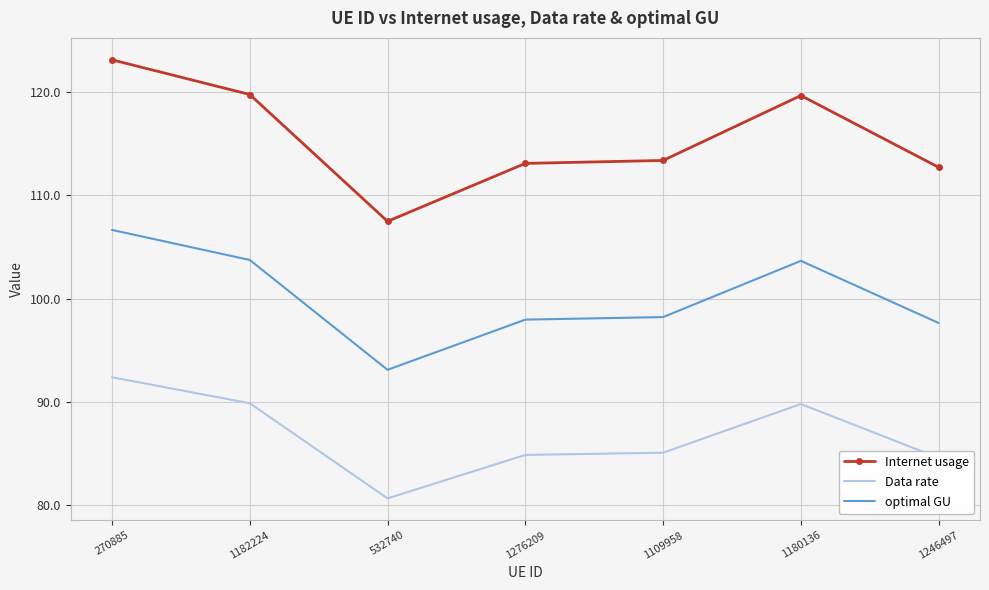

True or false: optimal GU and Data rate intersect in this chart.

False